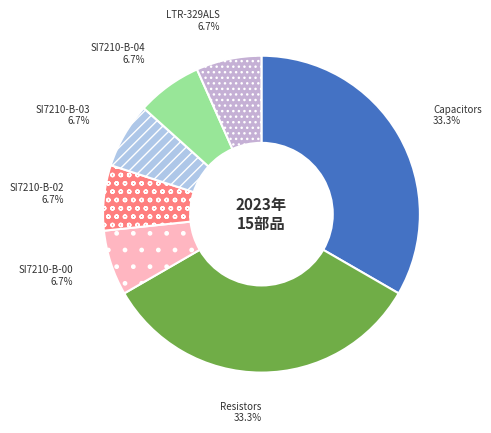

Does SI7210-B-04 represent more than half of the total?

No